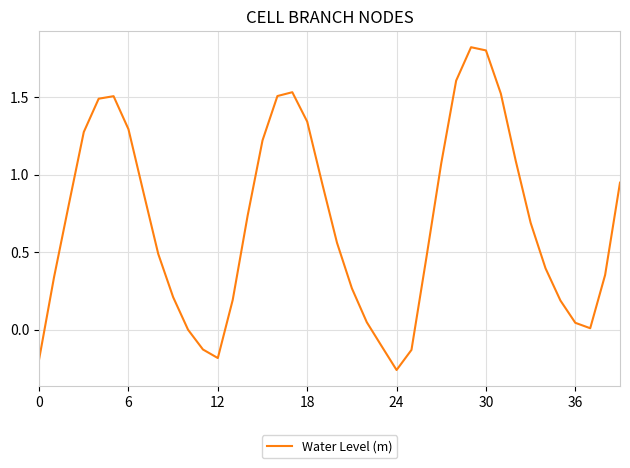

What is the difference between the maximum and minimum values?

2.1